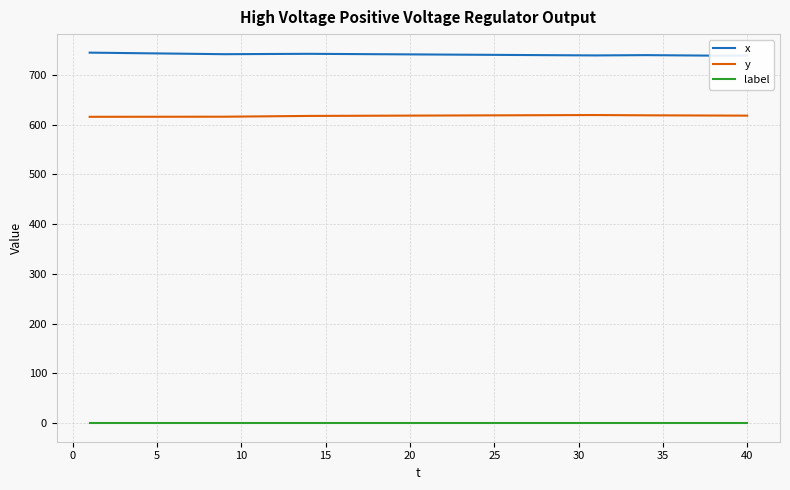

The y series shows 619.5 at 30. True or false?

True